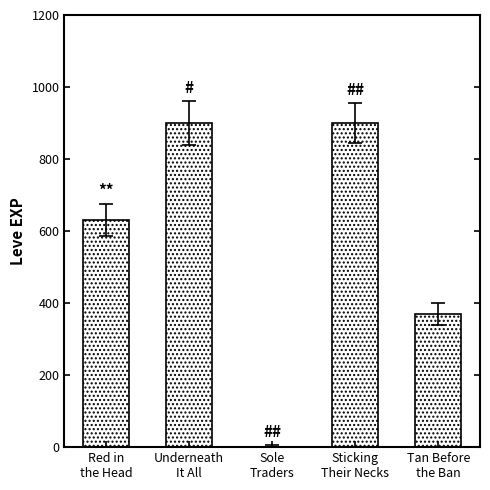

True or false: the data shows 900 at Sticking
Their Necks.

True